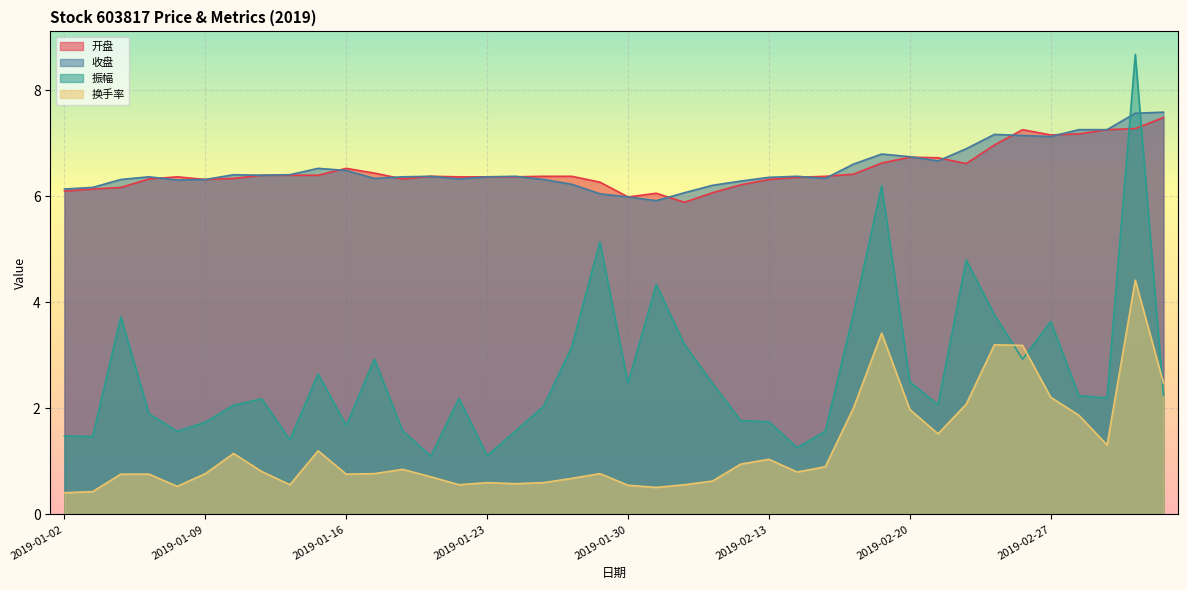

Which category has the highest value in the 收盘 series?

2019-03-05